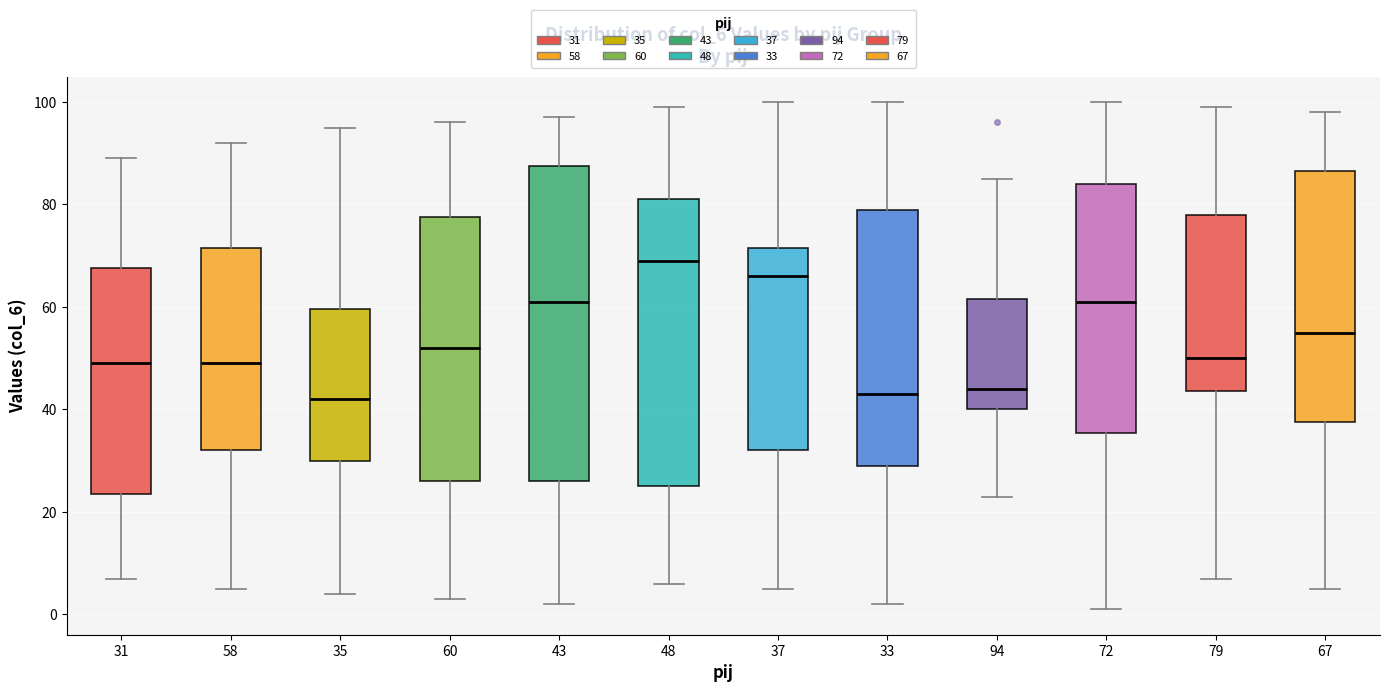

Where does the lower whisker of the box at x = 35 end on the y-axis? The values are not printed on the chart, so give them approximately, as read against the axis.

4